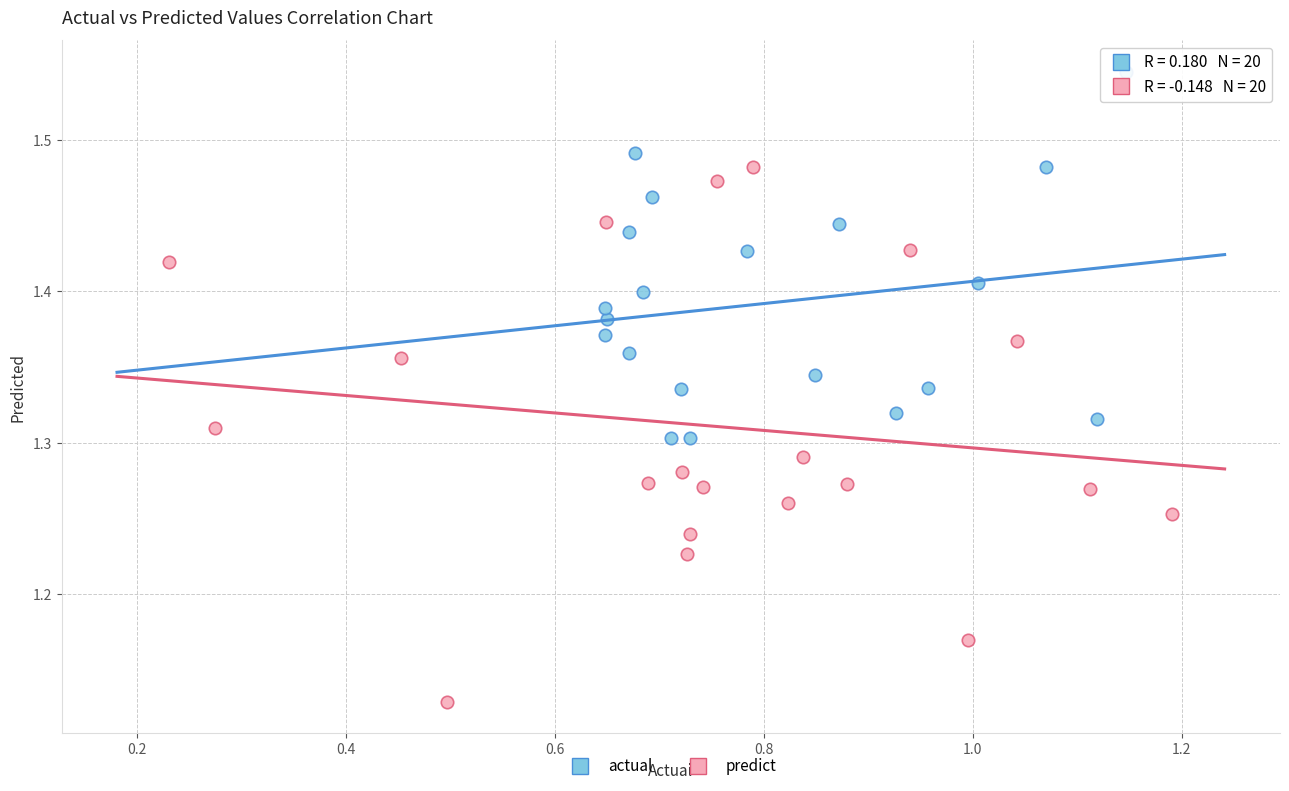

Which series reaches the minimum Y coordinate?

predict